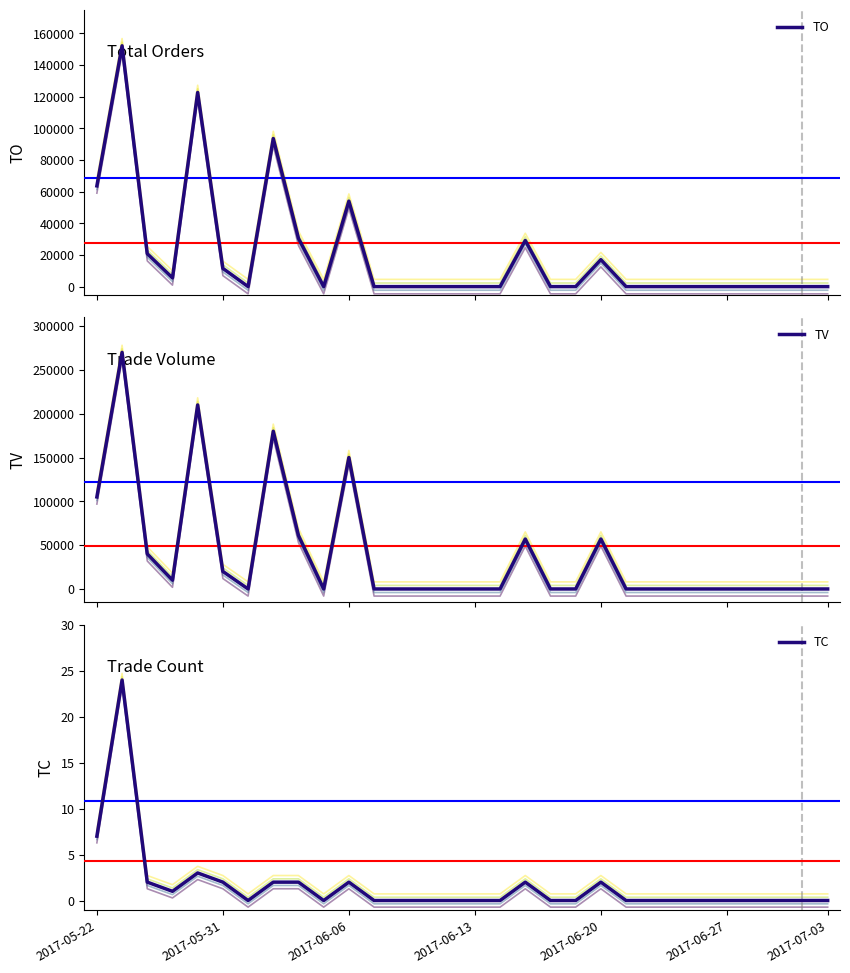

What is the difference between the TC values at 9 and 17?

2